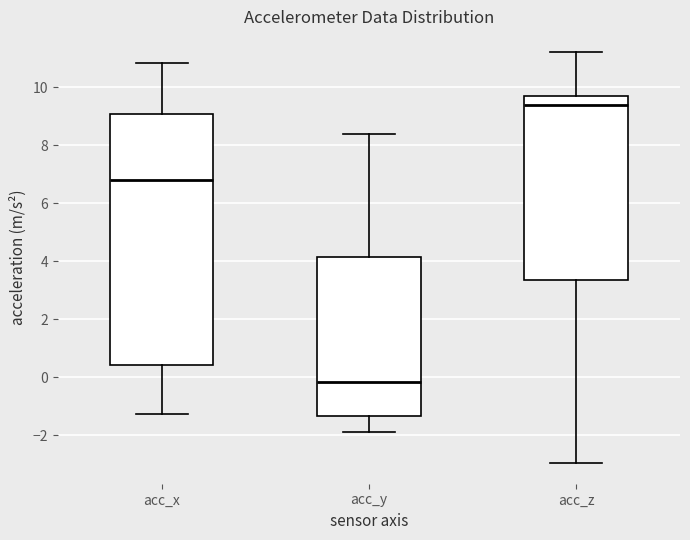

Which box has the highest median line?

acc_z